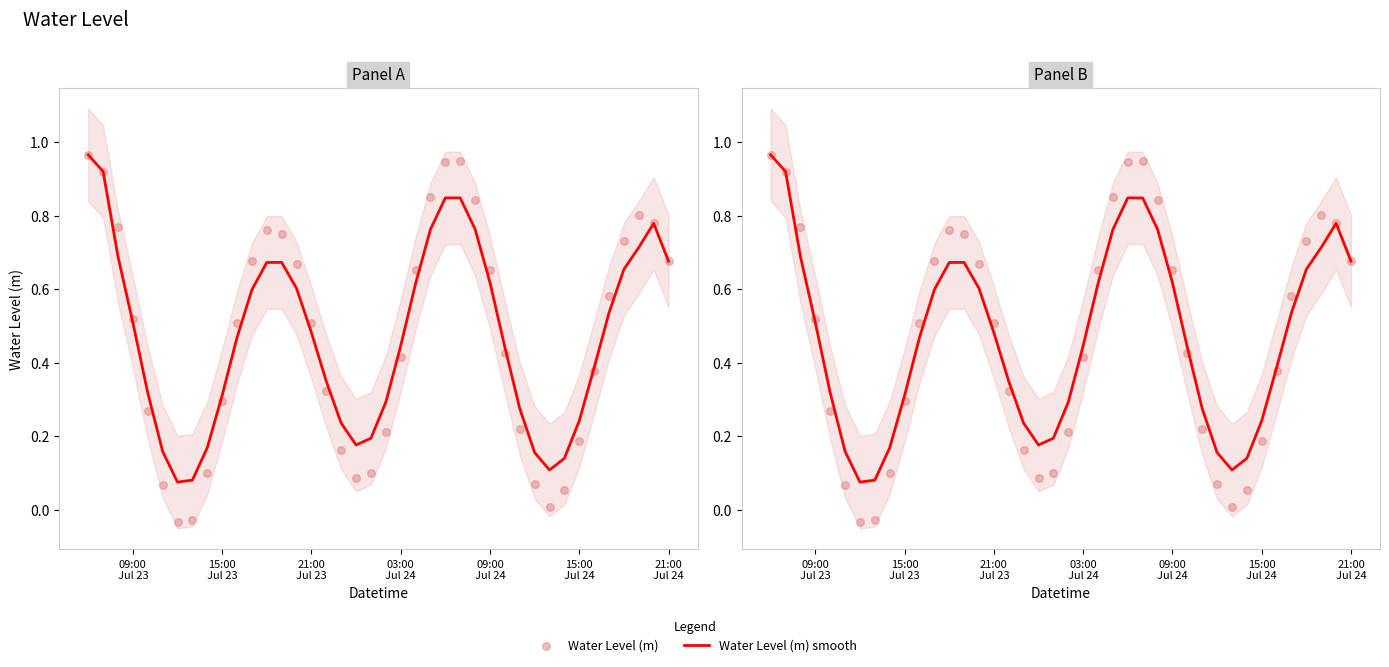

Which series contains the highest Y value?

Water Level (m) smooth